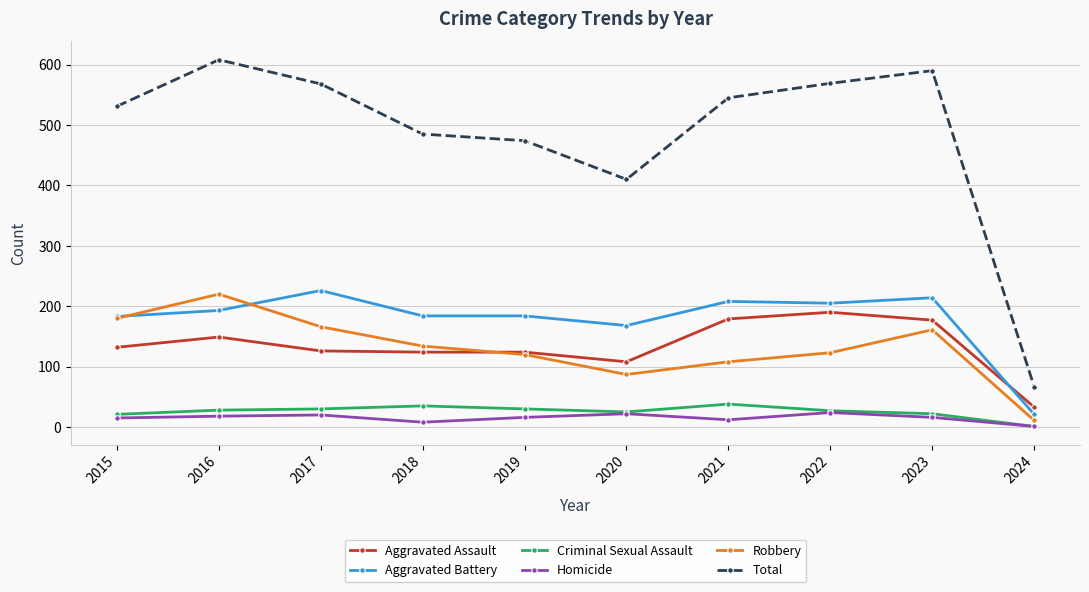

Which series has the largest range (max minus min)?

Total